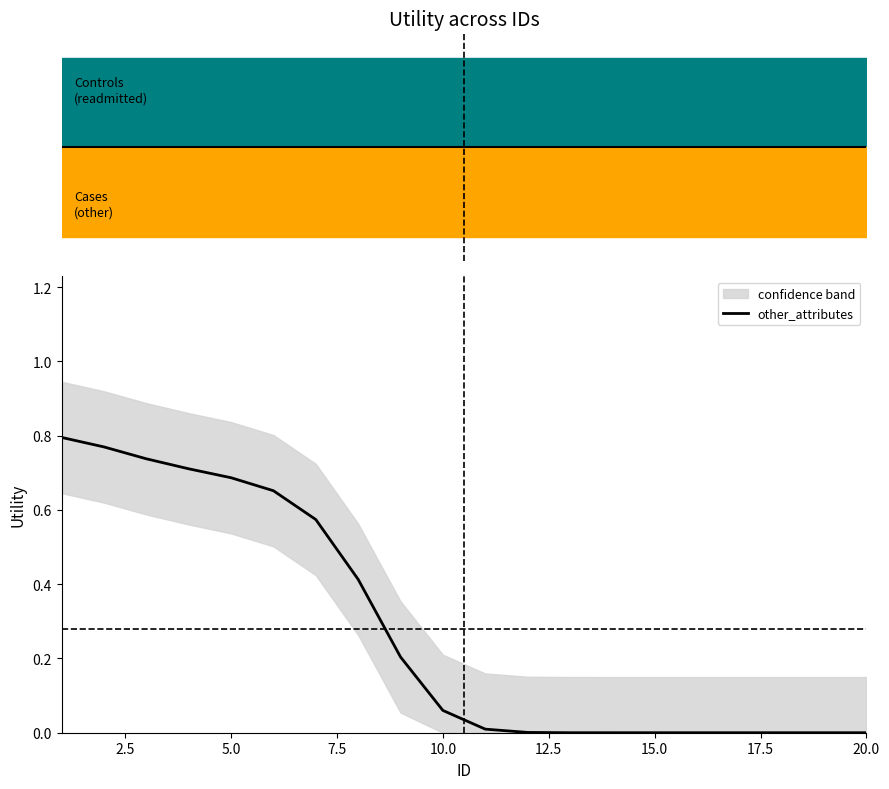

What is the sum of all values?

5.6